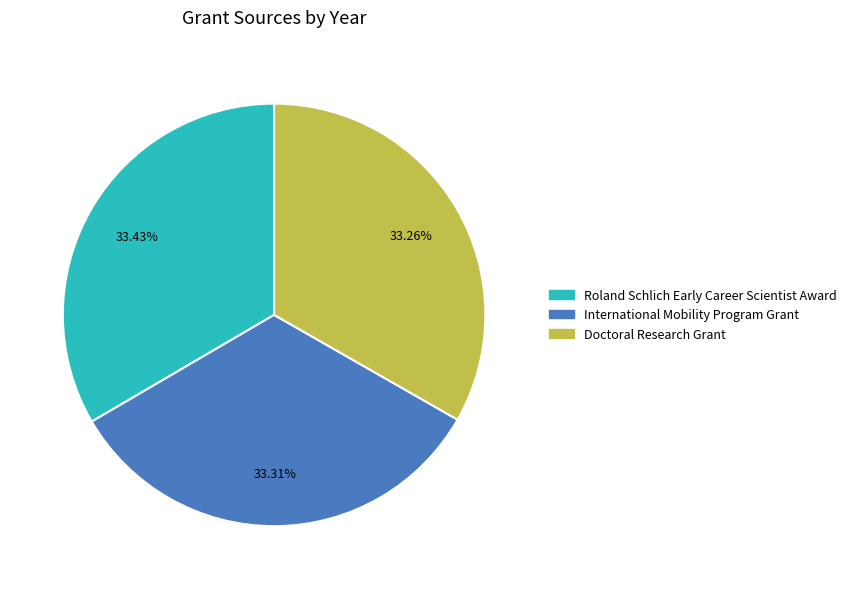

Is there any slice that represents more than half of the pie?

No